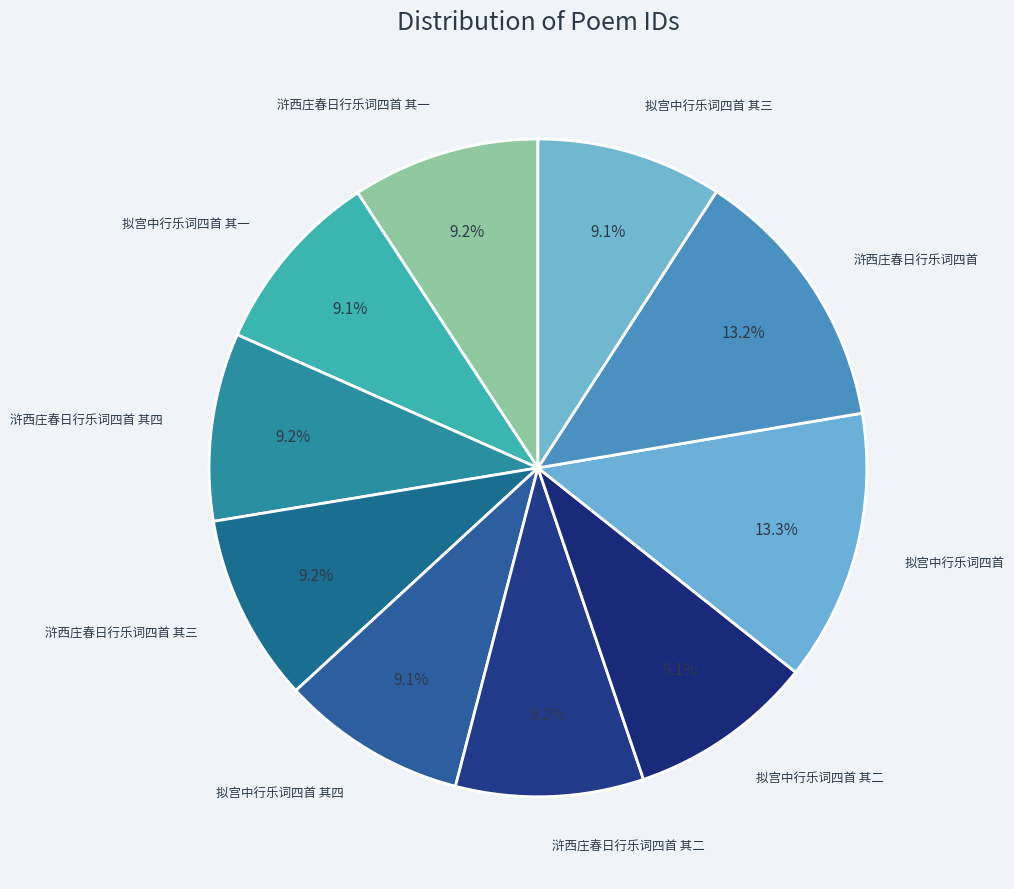

What is the ratio of the value at 浒西庄春日行乐词四首 其三 to the value at 拟宫中行乐词四首 其四?

1.0